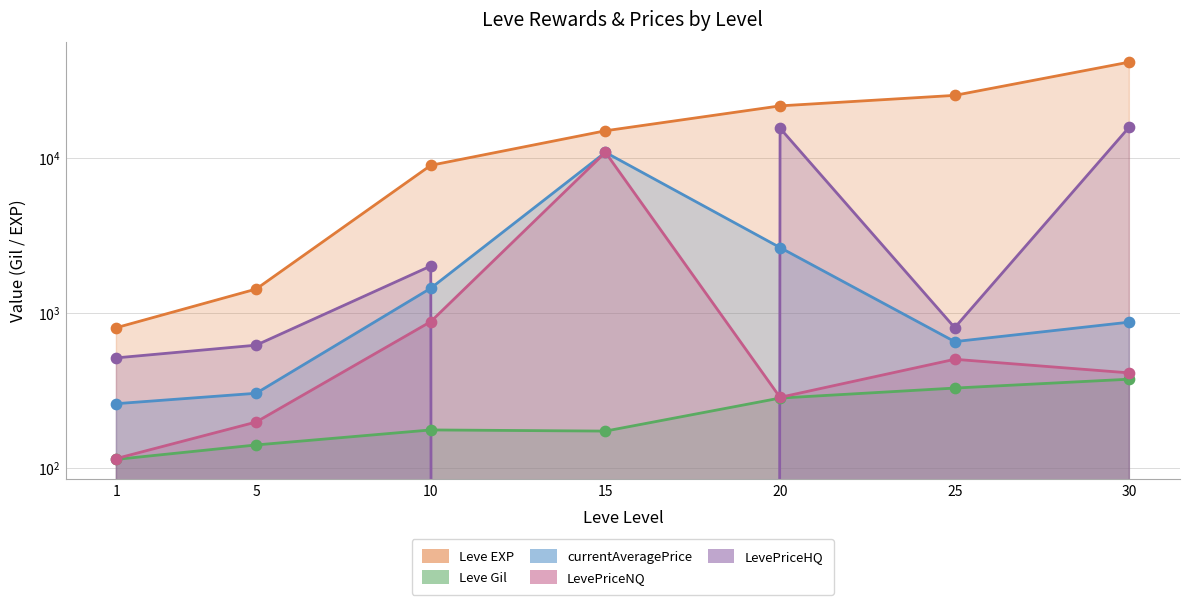

Which series has the largest Y range (max minus min)?

Leve EXP